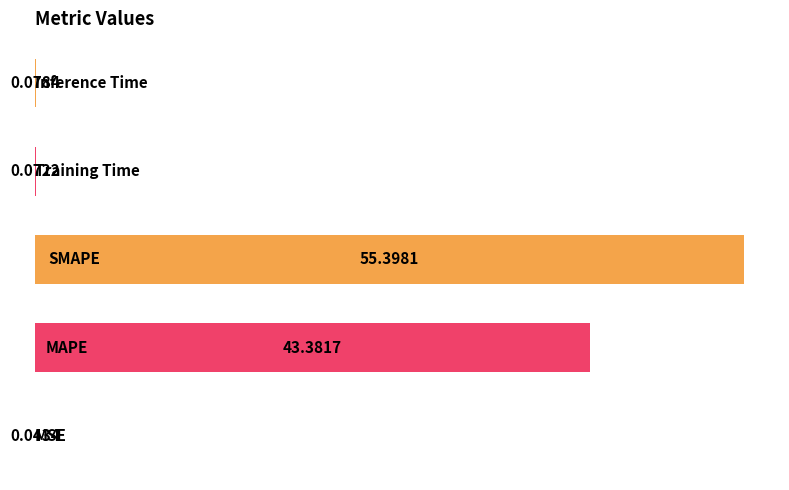

What is the sum of all values?

99.0